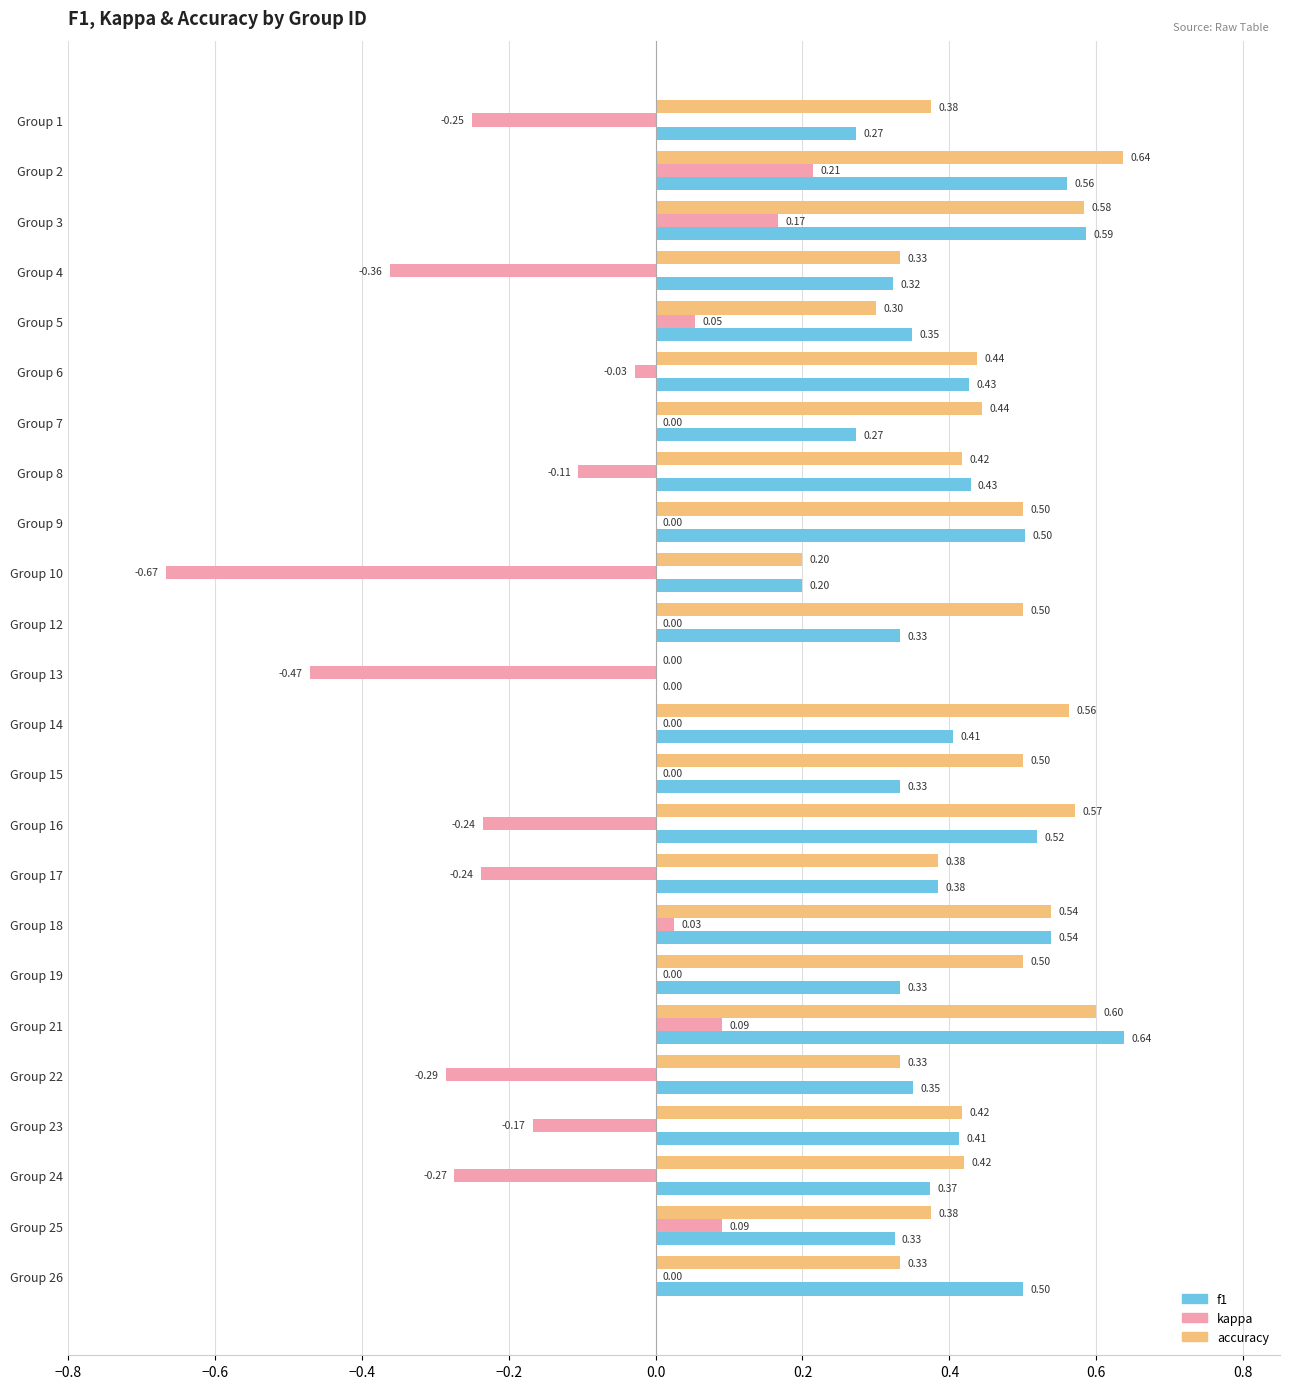

How many positive values does the accuracy series have?

23